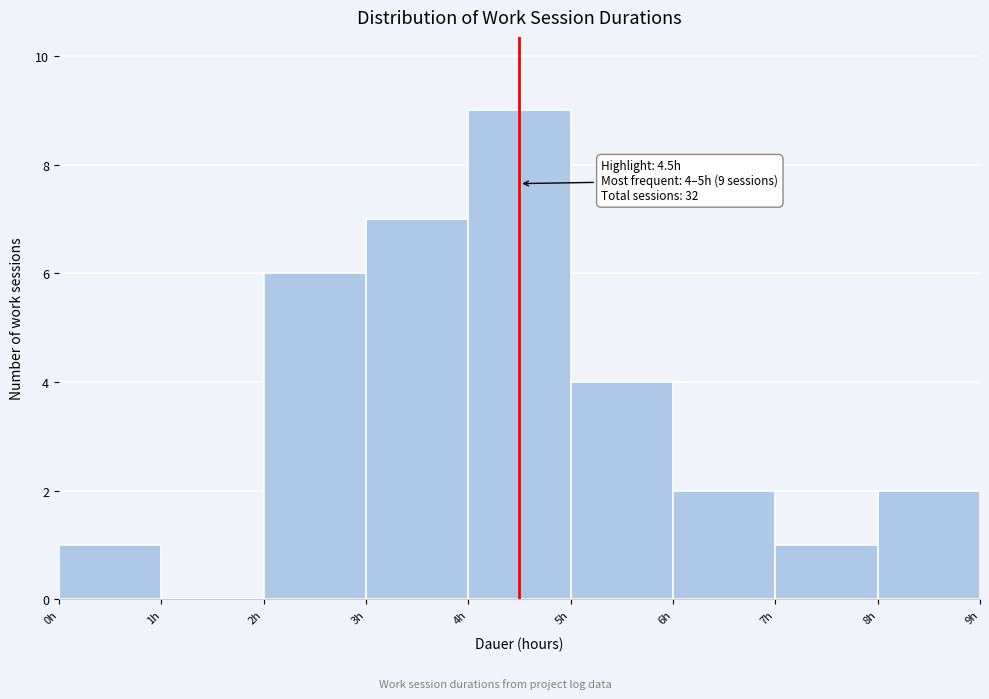

Over which range of the x-axis is the bar tallest?

4 to 5